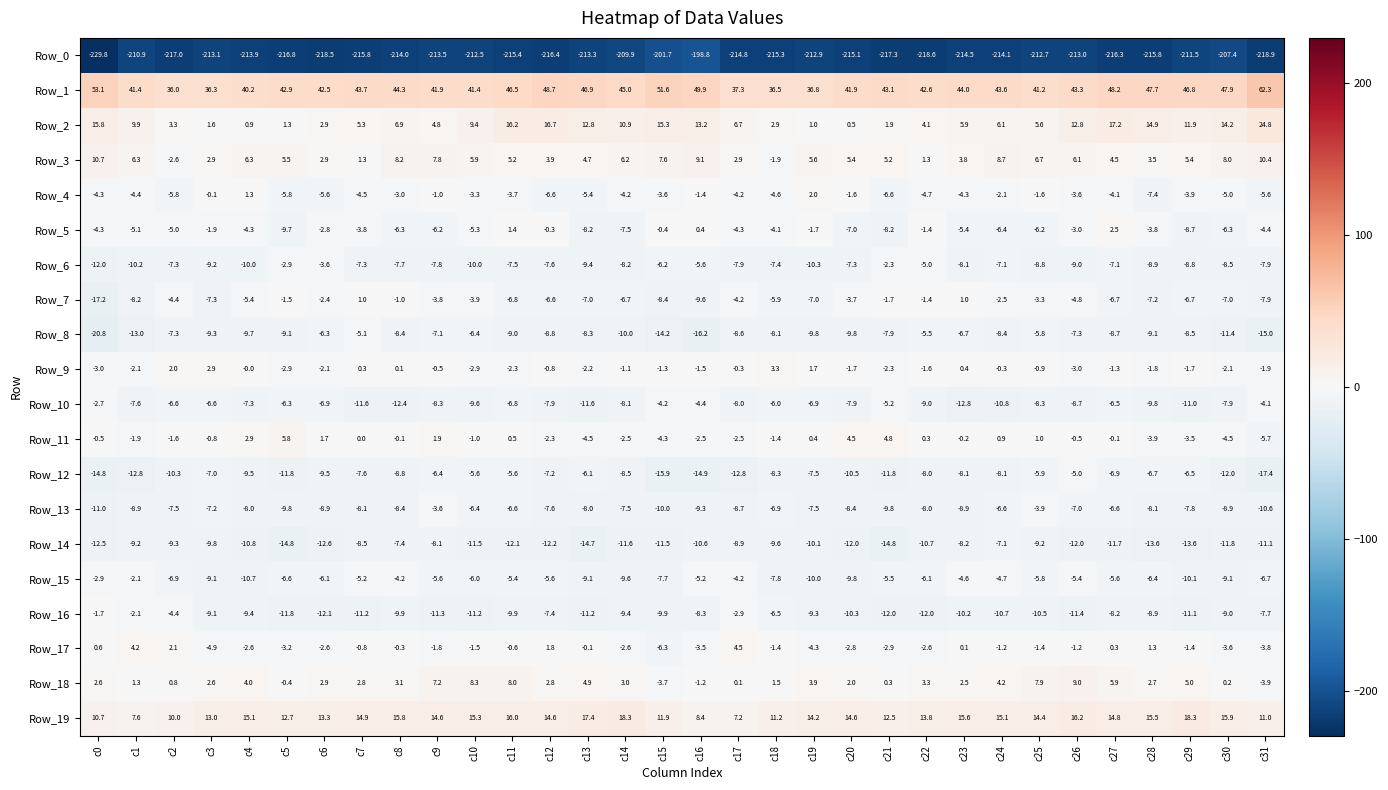

At c15, list the series in order from largest to smallest.

Row_1, Row_2, Row_19, Row_3, Row_5, Row_9, Row_4, Row_18, Row_10, Row_11, Row_6, Row_17, Row_15, Row_7, Row_16, Row_13, Row_14, Row_8, Row_12, Row_0